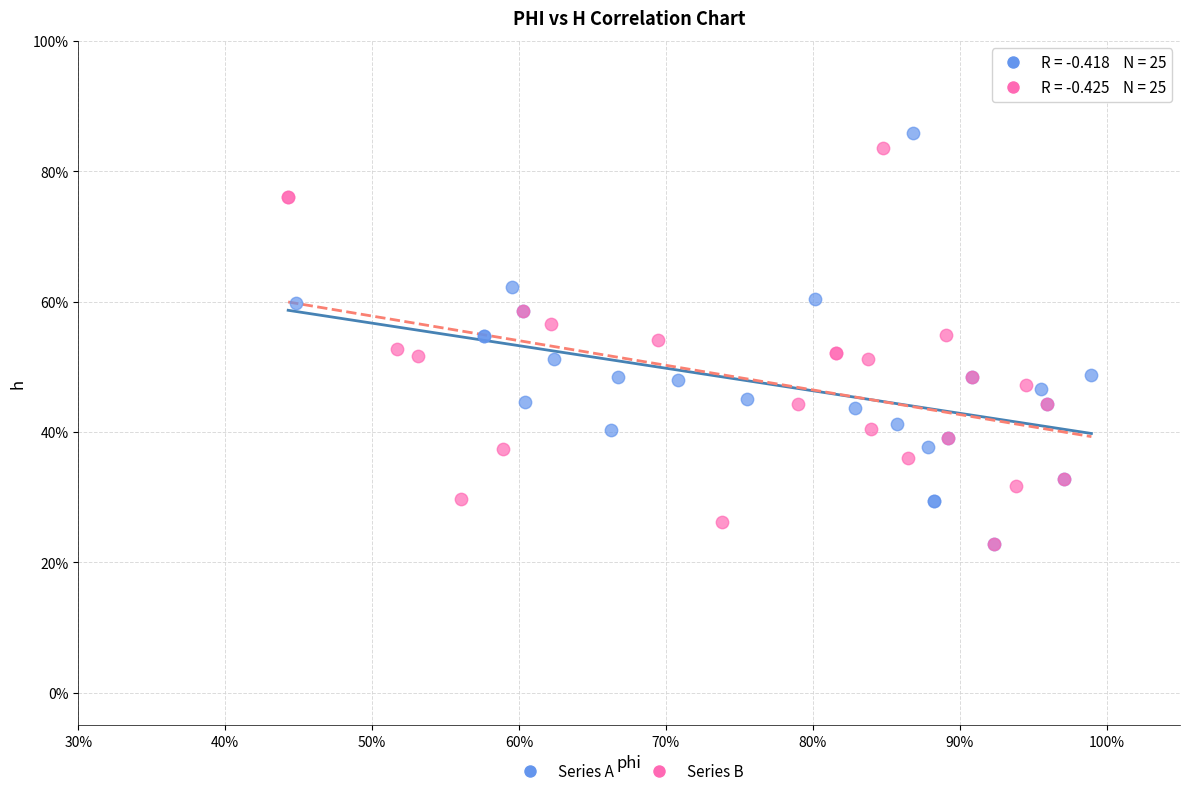

What are all the series names shown in the legend?

Series A, Series B